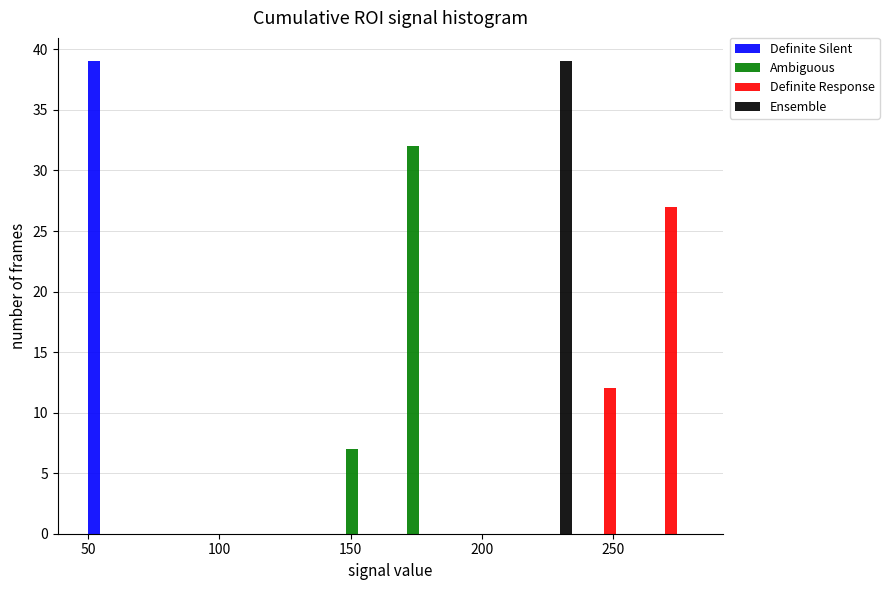

In the Ambiguous series, which range on the x-axis has the tallest bar?

165 to 190